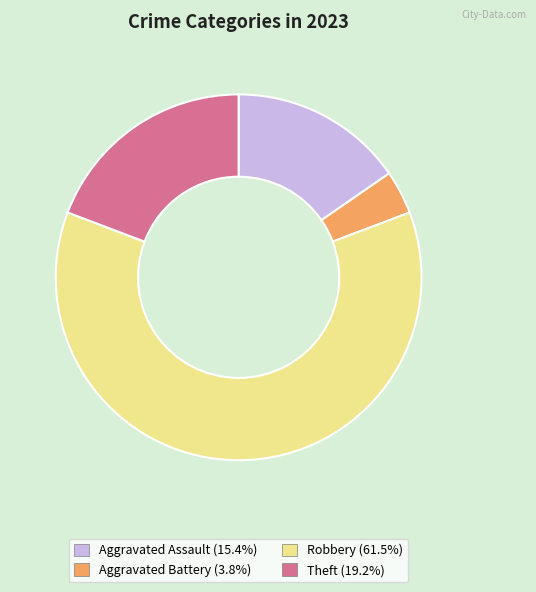

Approximately how many times larger is the value at Aggravated Assault compared to Aggravated Battery?

4.0